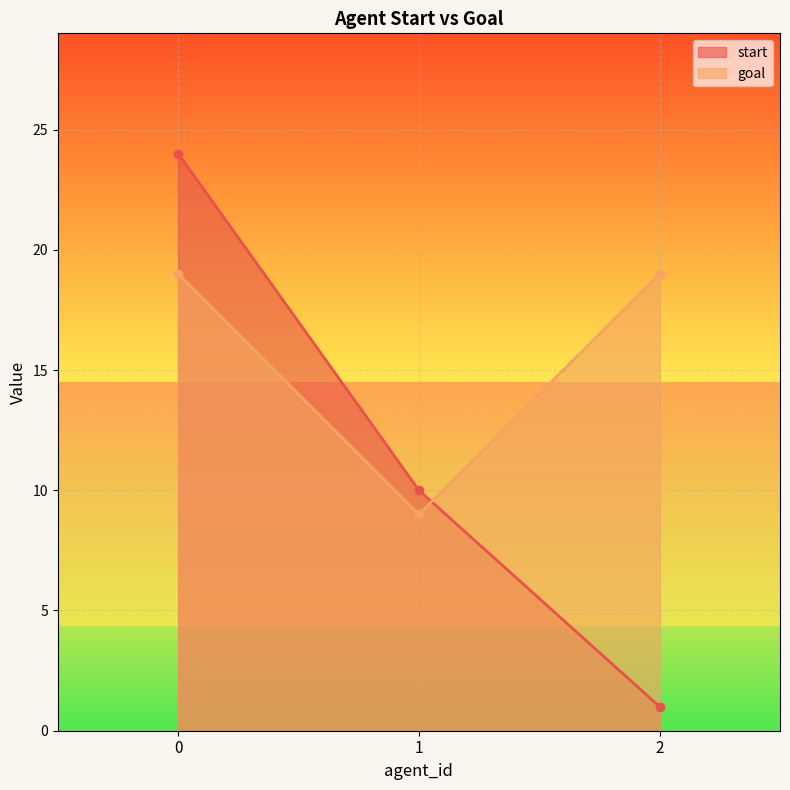

What are all the series names shown in the legend?

start, goal